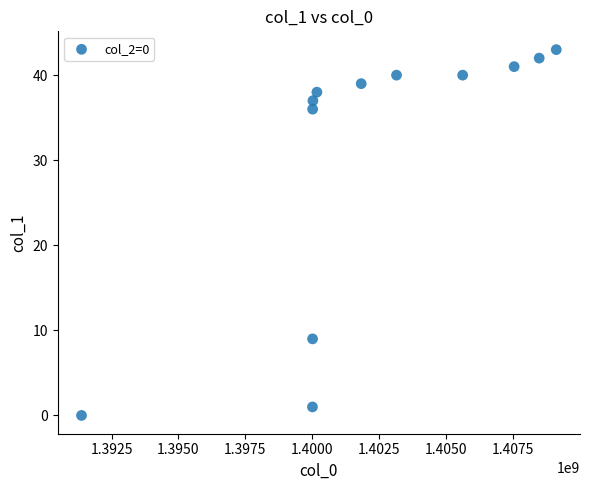

What Y value in the scatter plot is closest to 21?

9